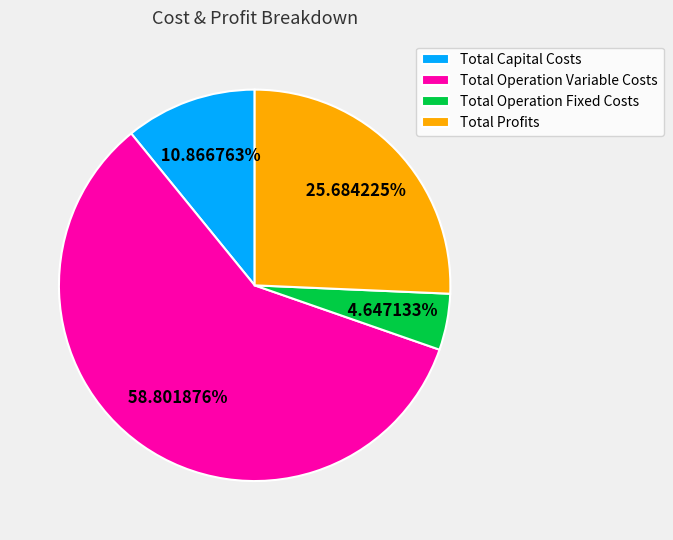

What percentage is the Total Operation Fixed Costs slice, to the nearest percent?

5%